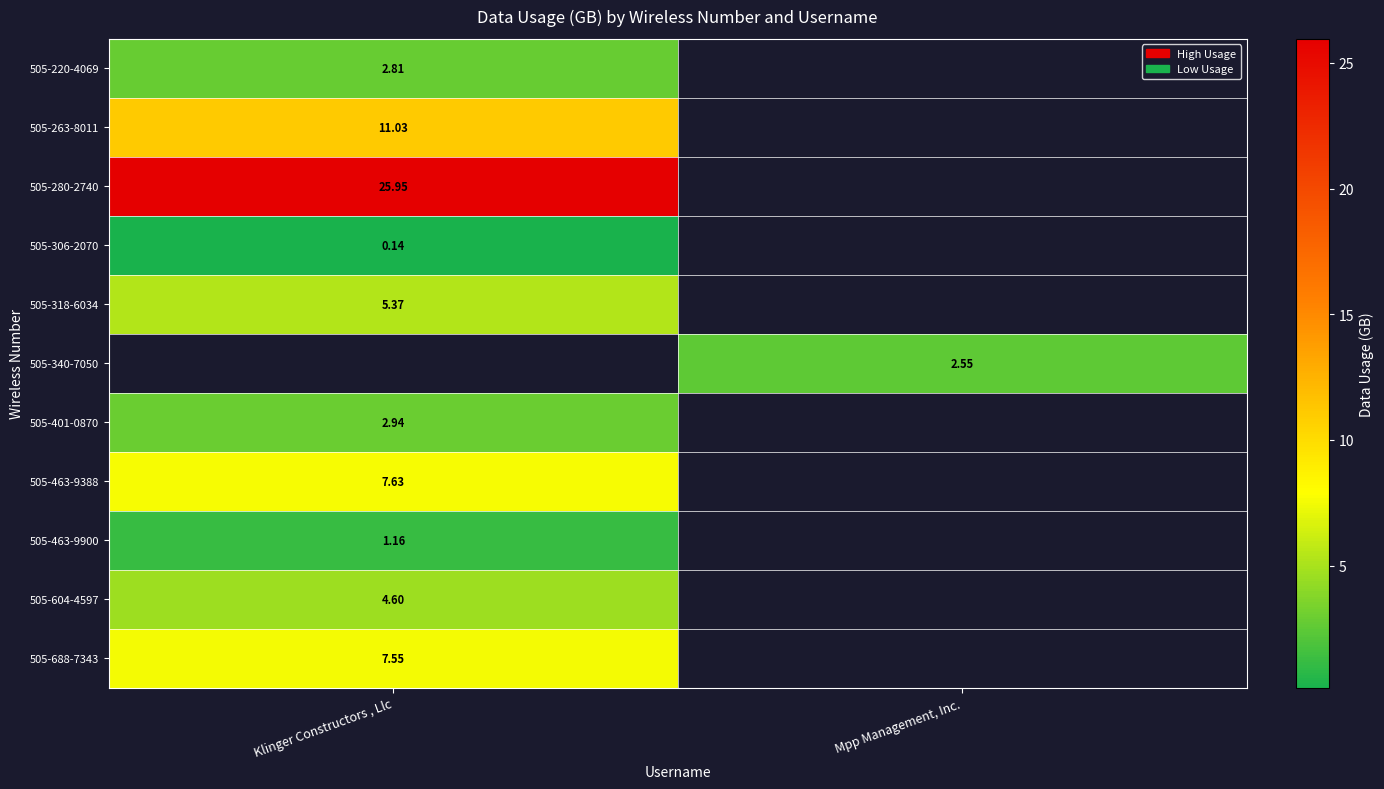

Which category has the lowest value in the 505-306-2070 series?

Klinger Constructors , Llc